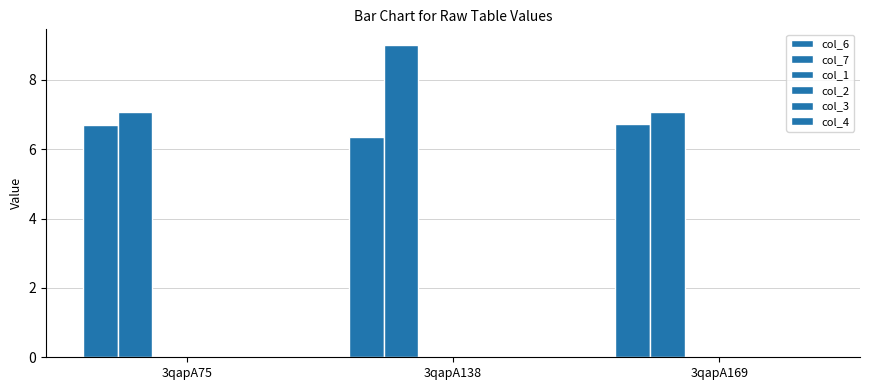

At which category does the chart reach its minimum across all series?

3qapA75